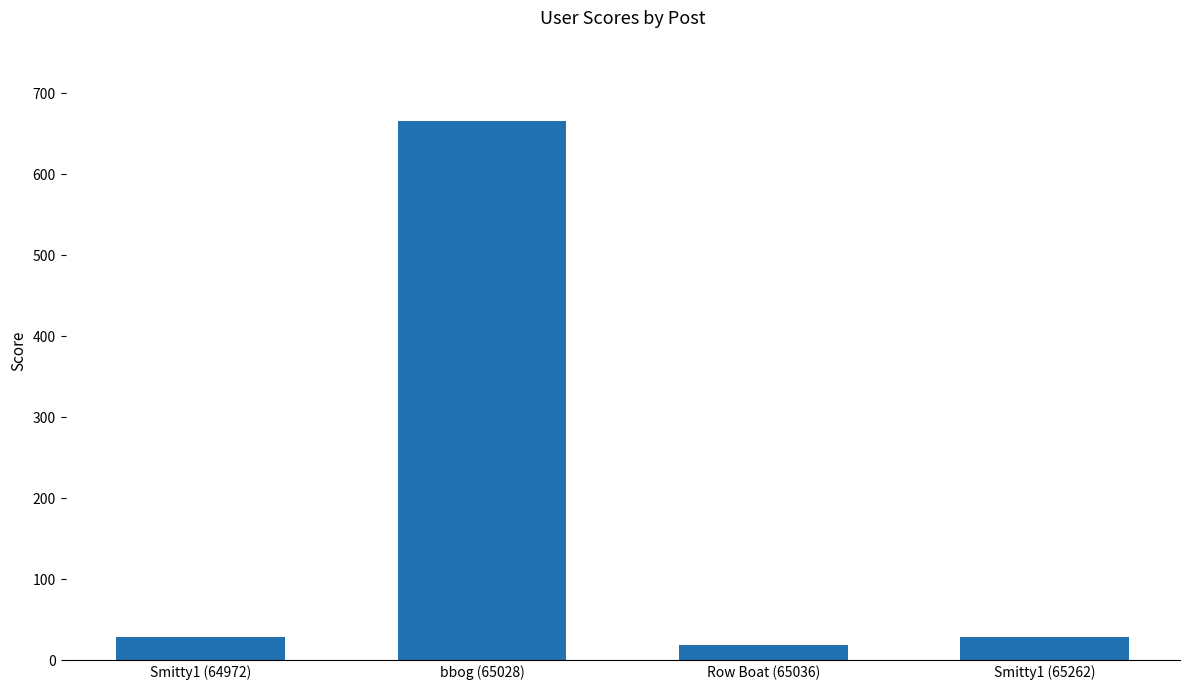

What position from the left is Smitty1 (65262)?

4